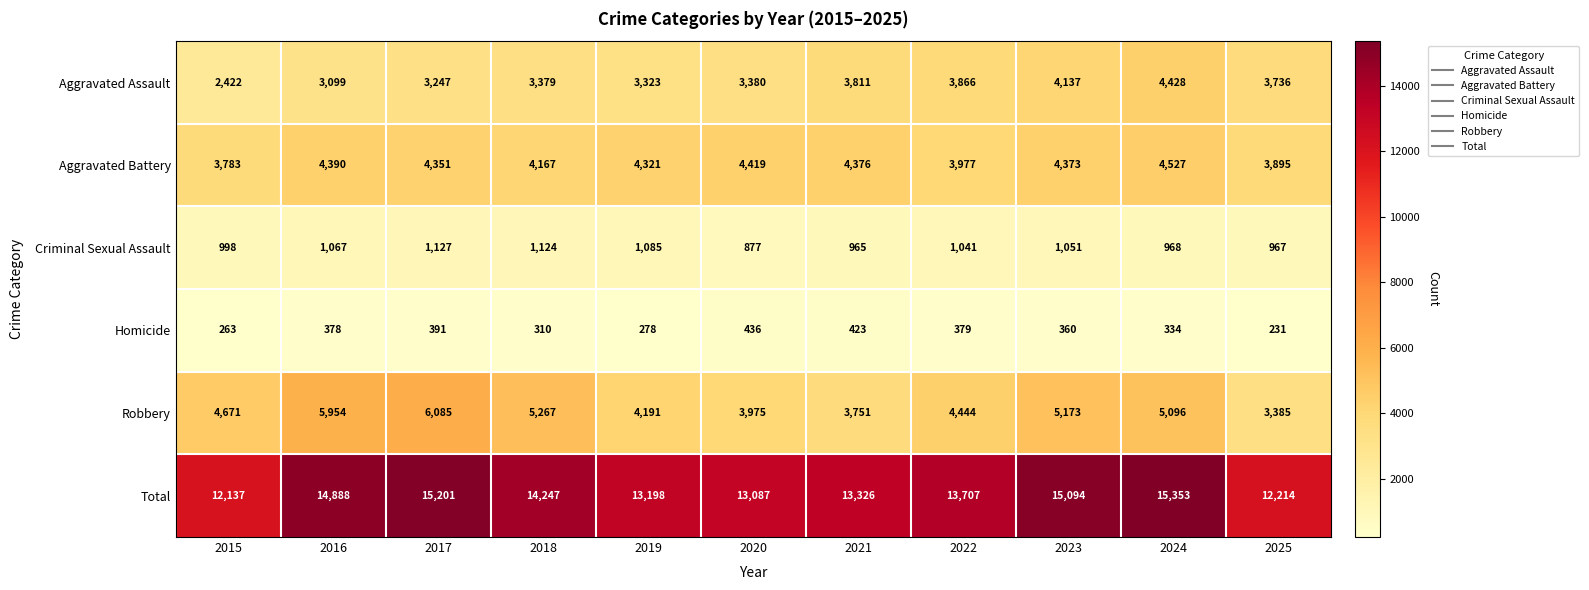

The Criminal Sexual Assault series shows 1051 at 2023. True or false?

True